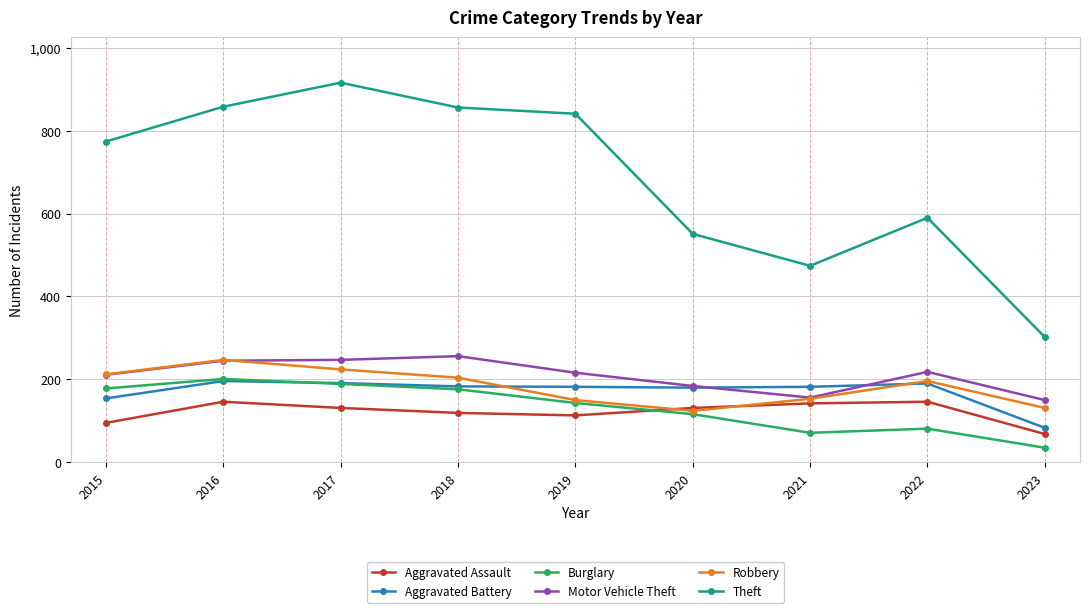

At how many categories does at least one series exceed 796?

4